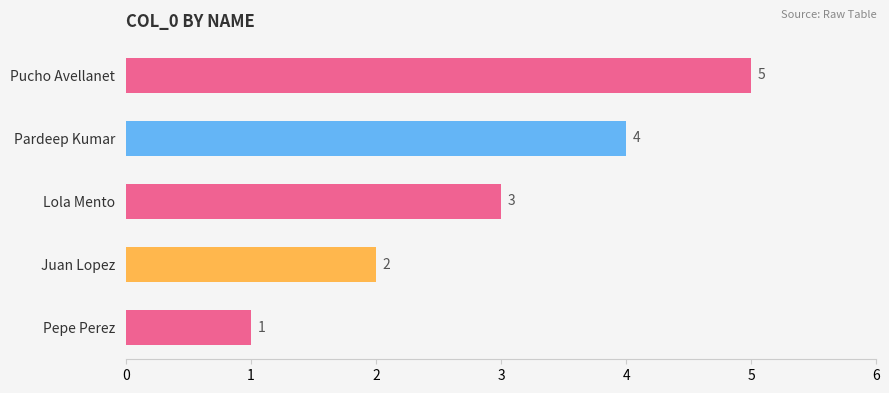

List the labels in order of value, smallest first.

Pepe Perez, Juan Lopez, Lola Mento, Pardeep Kumar, Pucho Avellanet